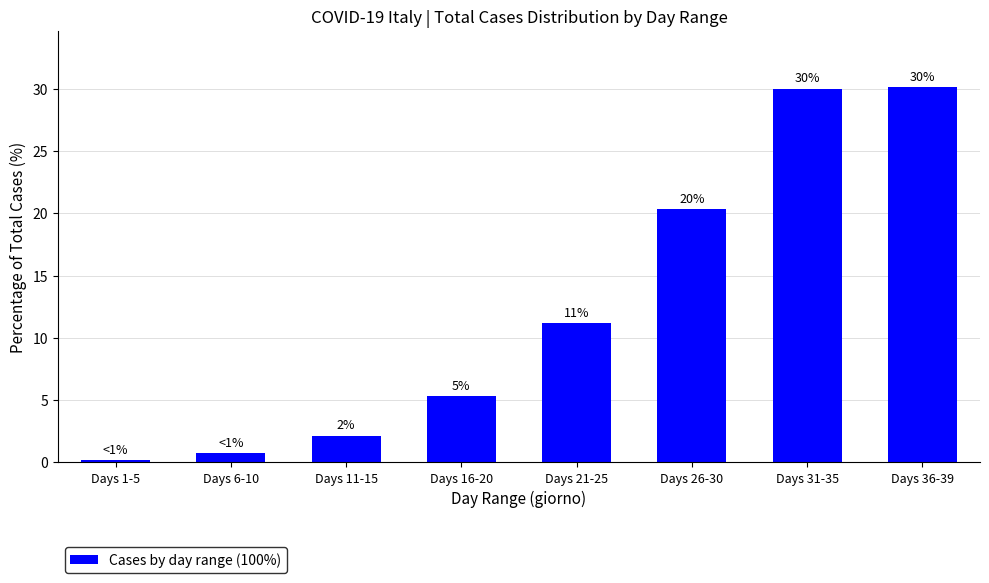

How many bars are there in total?

8